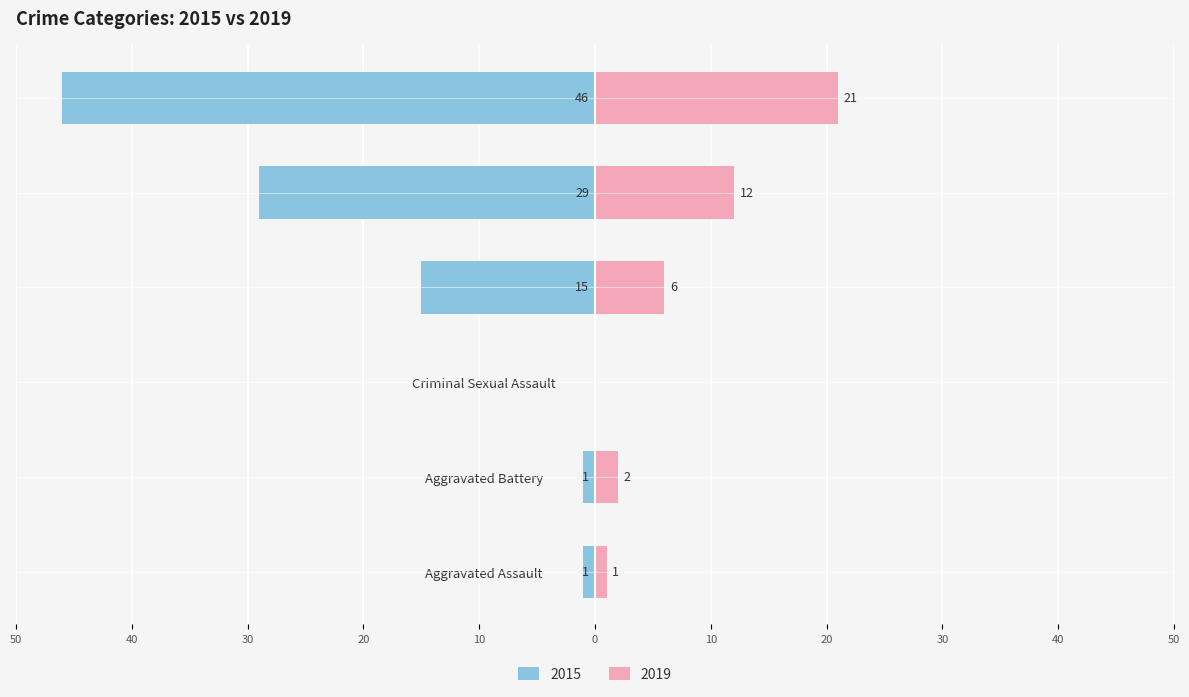

At Theft, list the series in order from largest to smallest.

2019, 2015